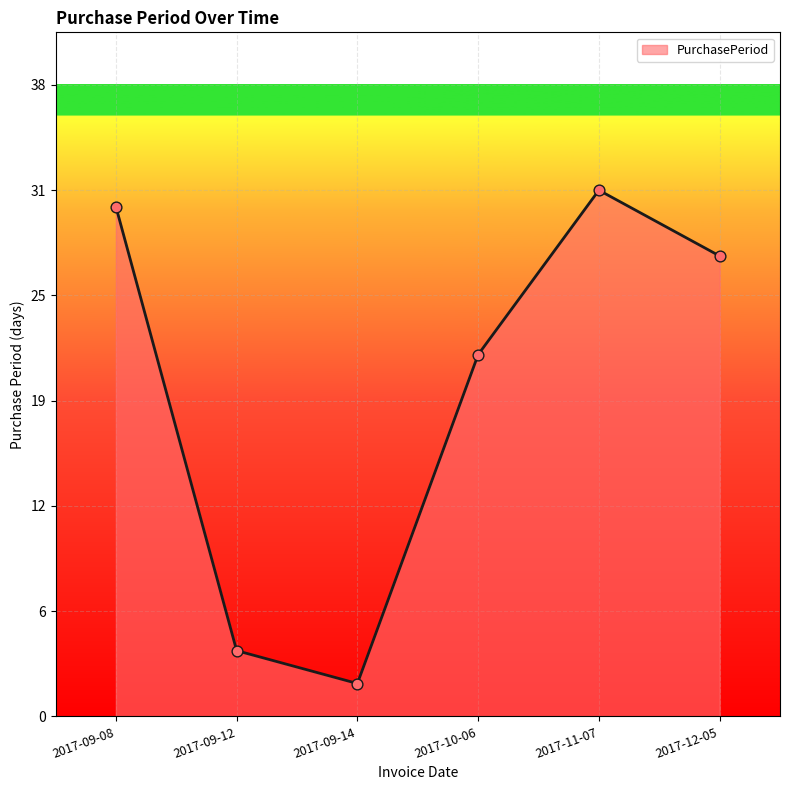

Between 2017-09-14 and 2017-09-08, which is larger?

2017-09-08